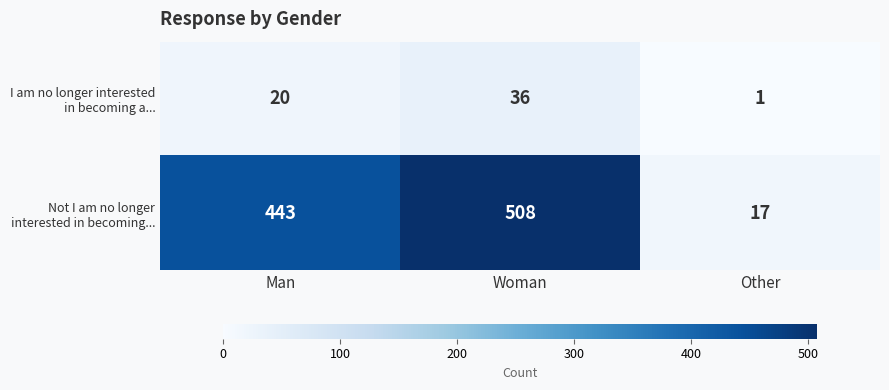

What is the total value across all series at Other?

18